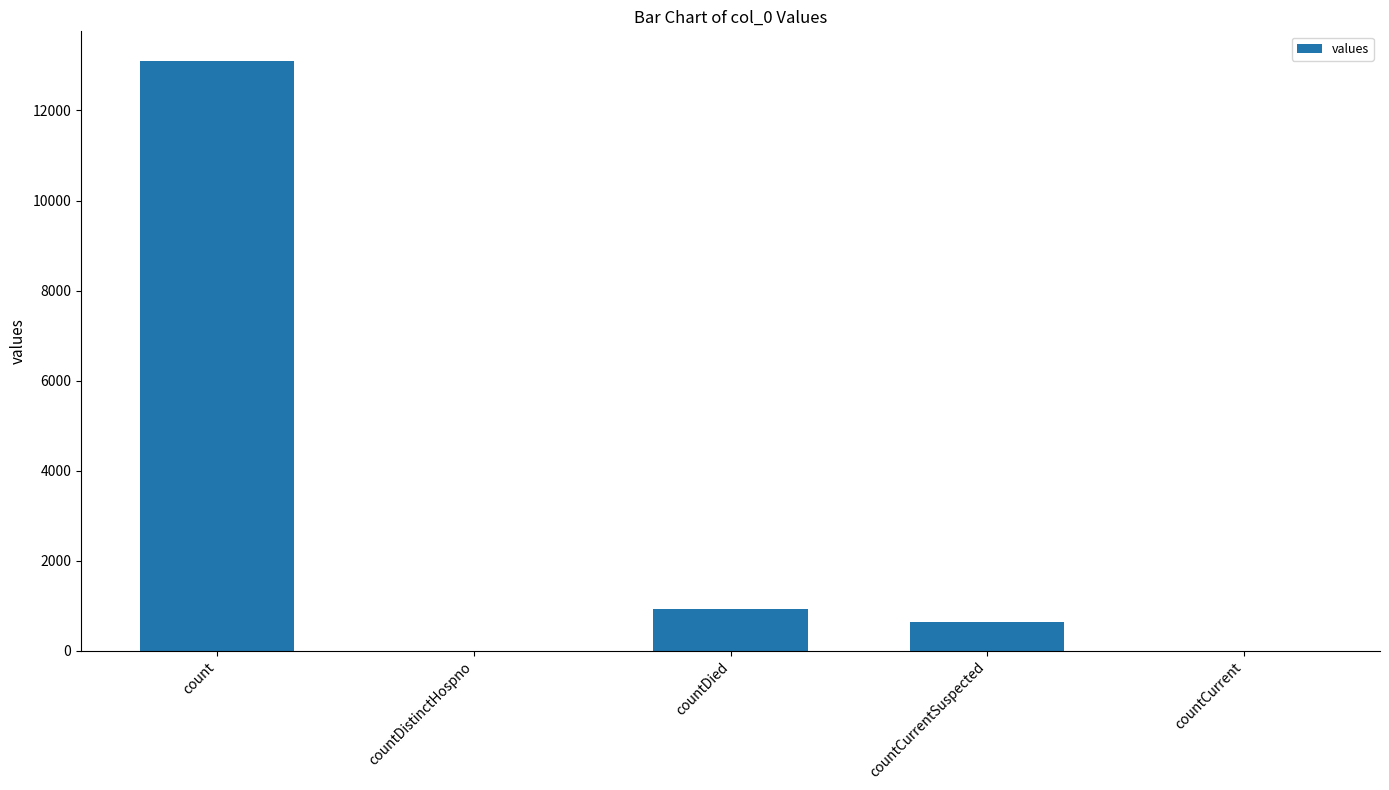

At which label is the value closest to 6552?

countDied